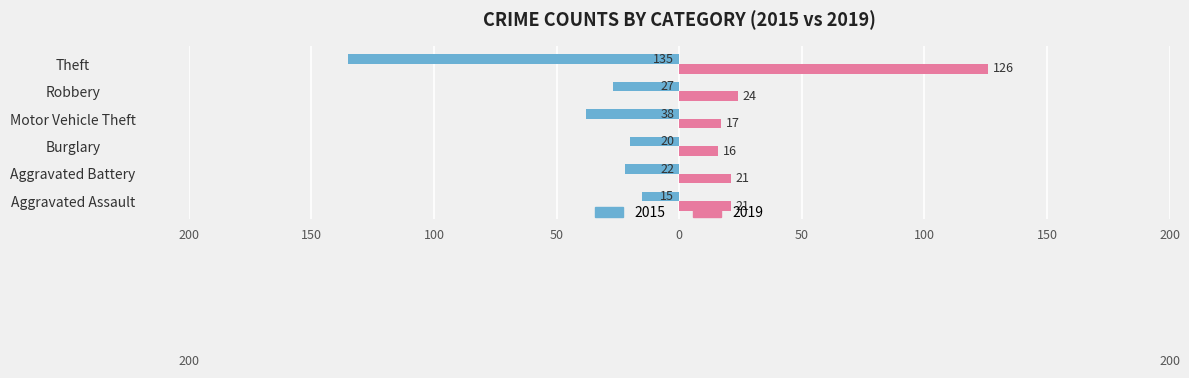

List the labels in order of 2019 value, largest first.

Theft, Robbery, Aggravated Assault, Aggravated Battery, Motor Vehicle Theft, Burglary